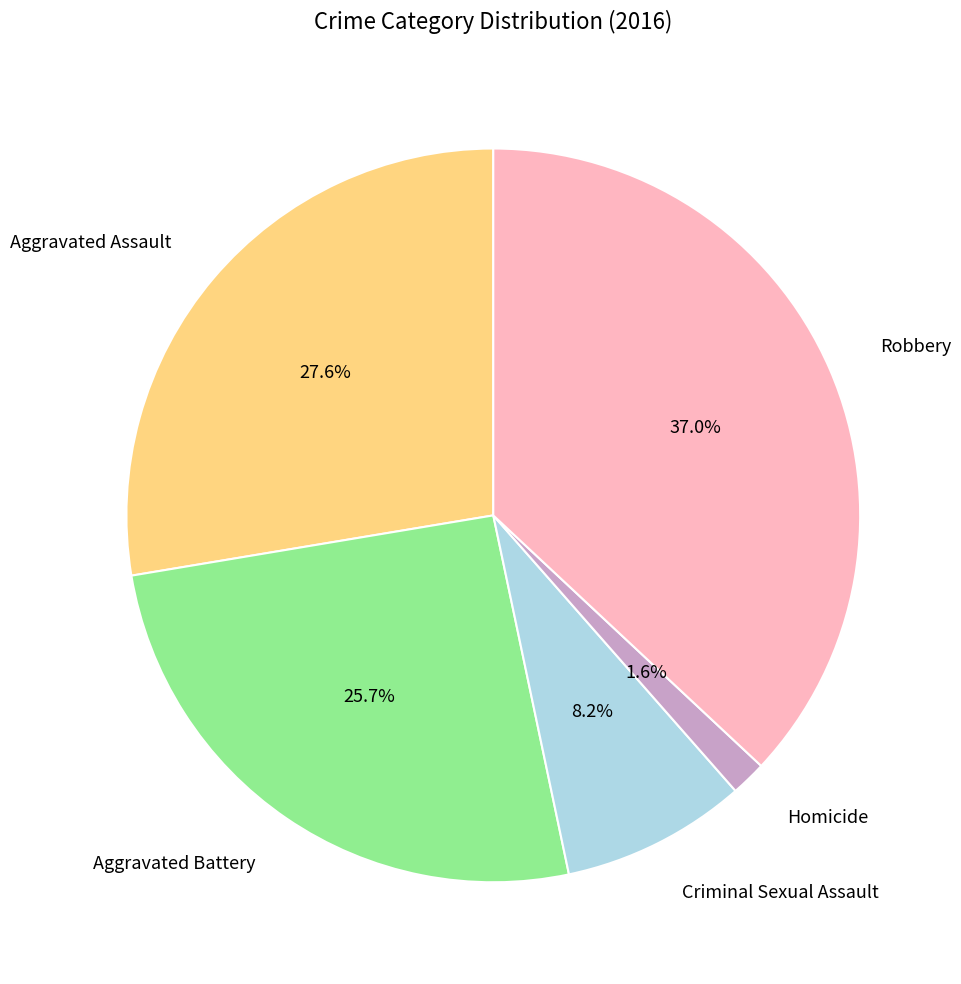

Between Aggravated Assault and Aggravated Battery, which is larger?

Aggravated Assault